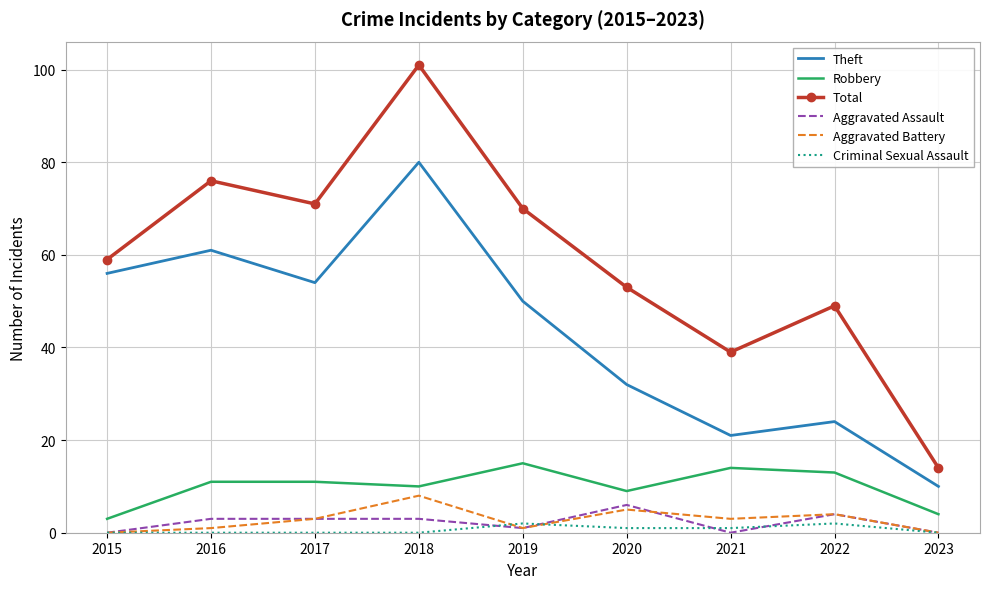

True or false: Aggravated Battery and Theft cross at least once.

False